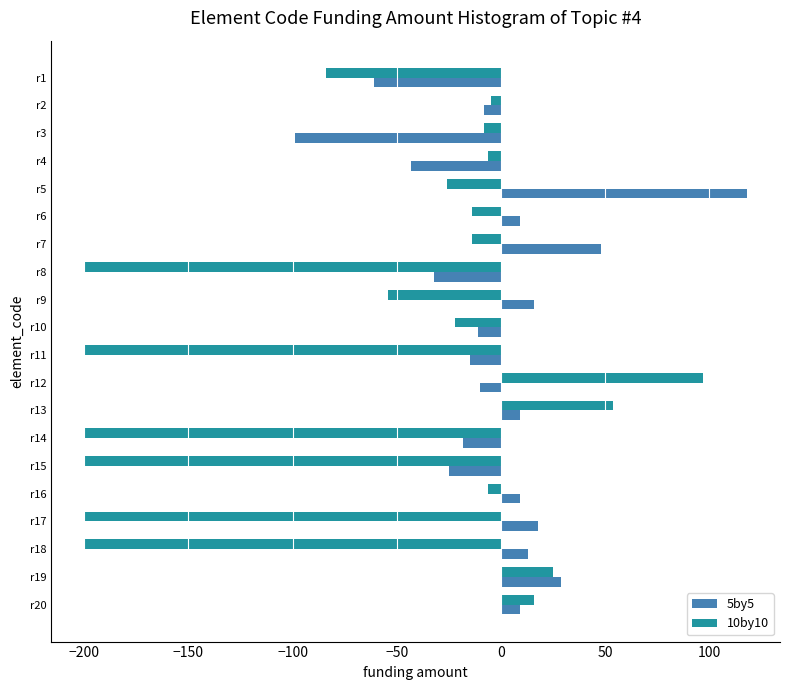

The 5by5 series shows 9 at r13. True or false?

True